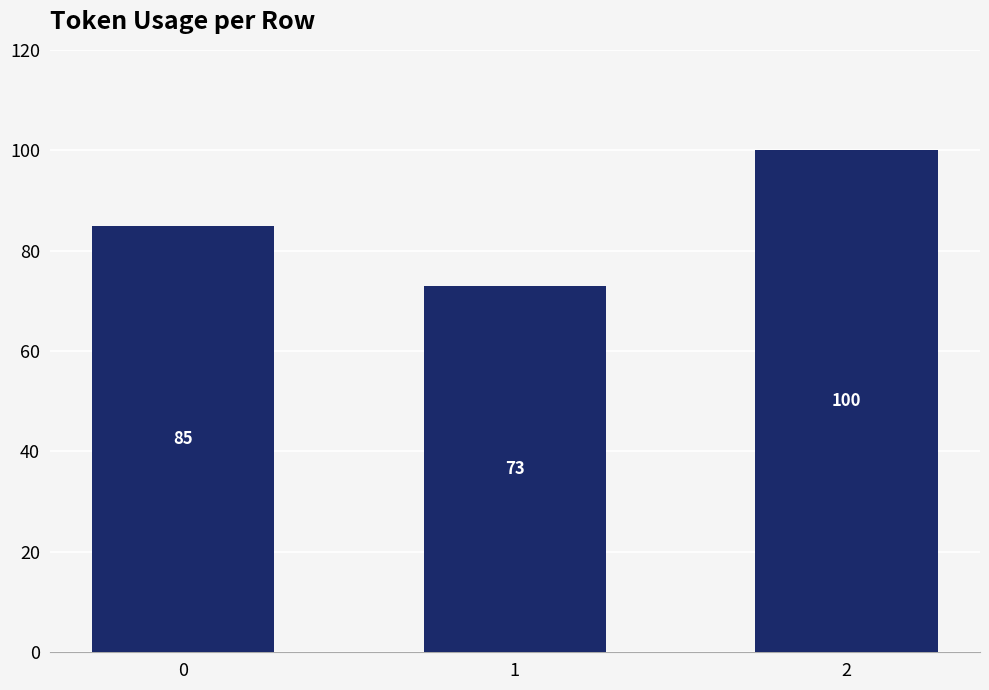

Reading left to right, extract all data points from this chart.

85	73	100